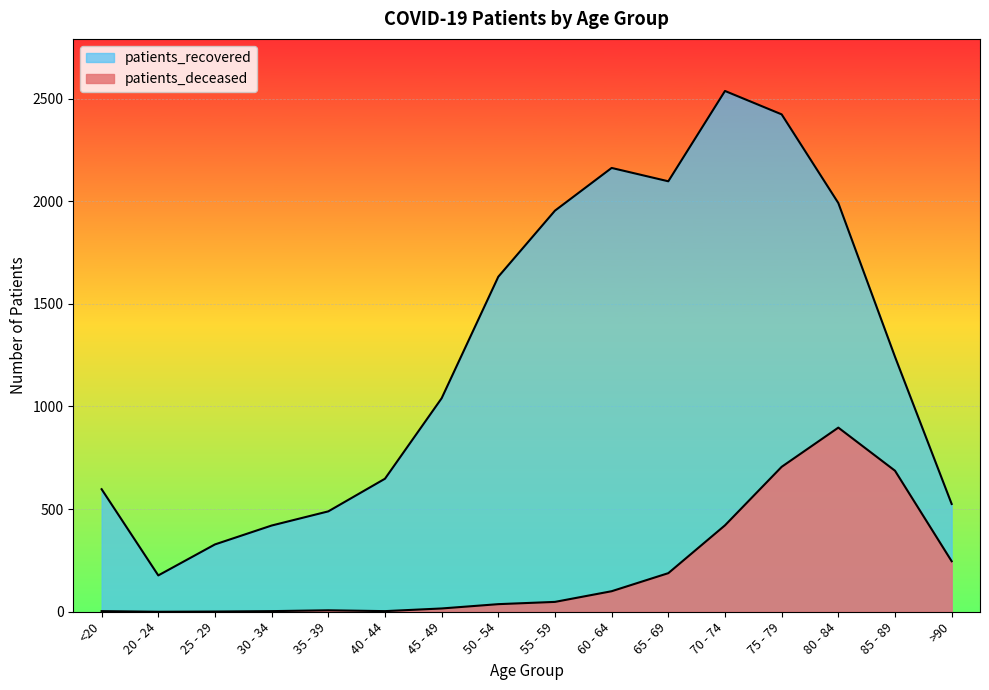

True or false: patients_recovered and patients_deceased cross at least once.

False